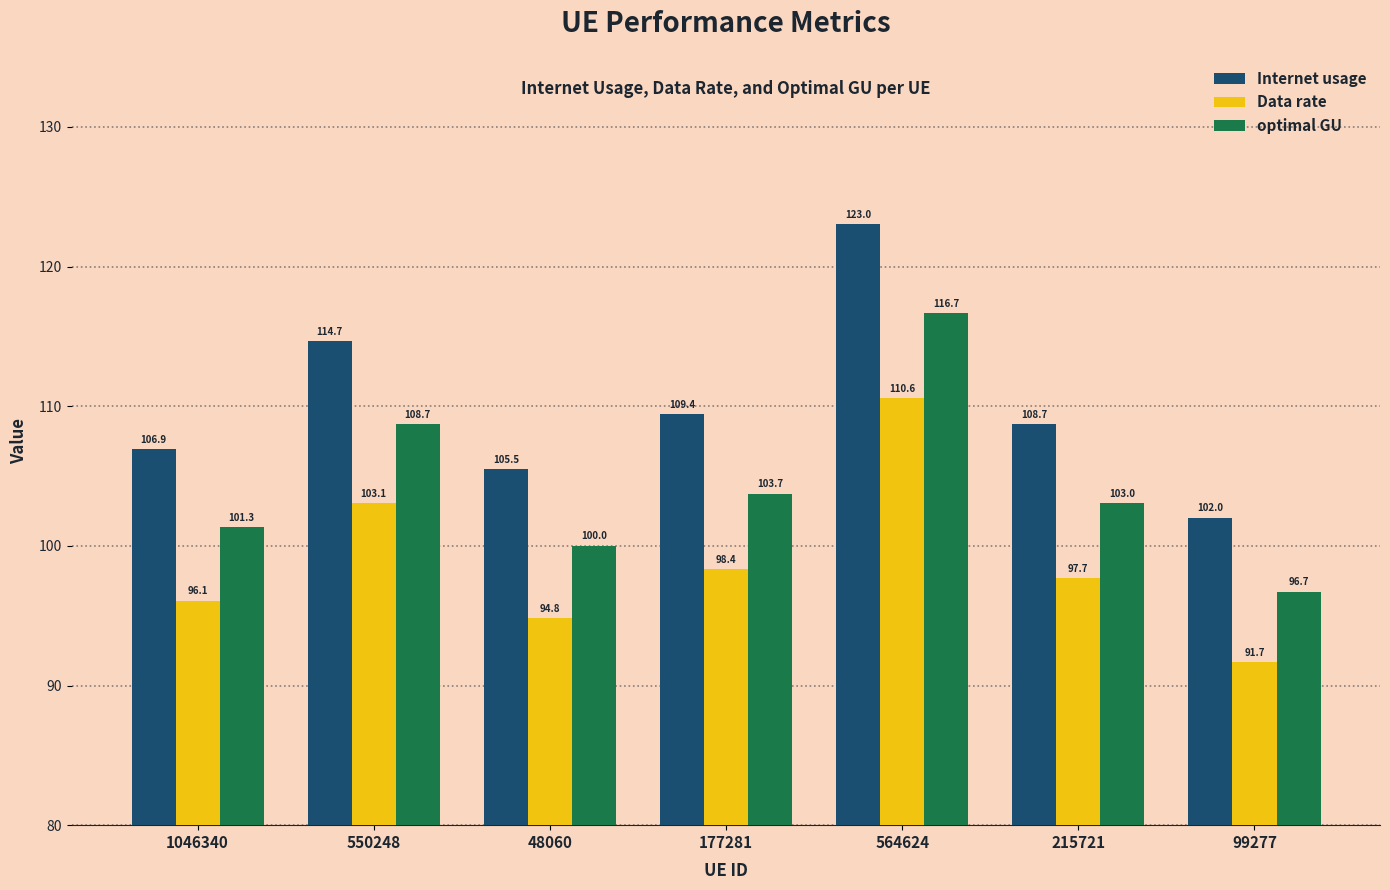

Rank the series at 1046340 from highest to lowest value.

Internet usage, optimal GU, Data rate